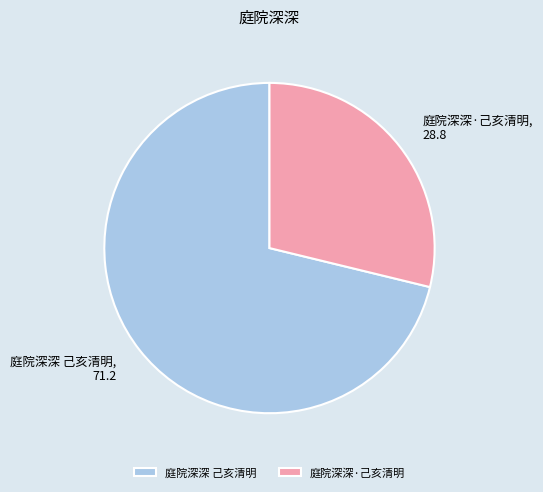

True or false: 庭院深深·己亥清明 accounts for 23% of the total.

False